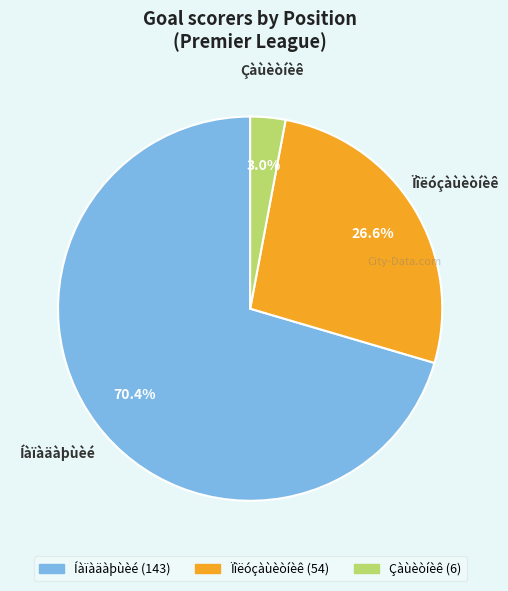

Between Ïîëóçàùèòíèê and Çàùèòíèê, which is larger?

Ïîëóçàùèòíèê